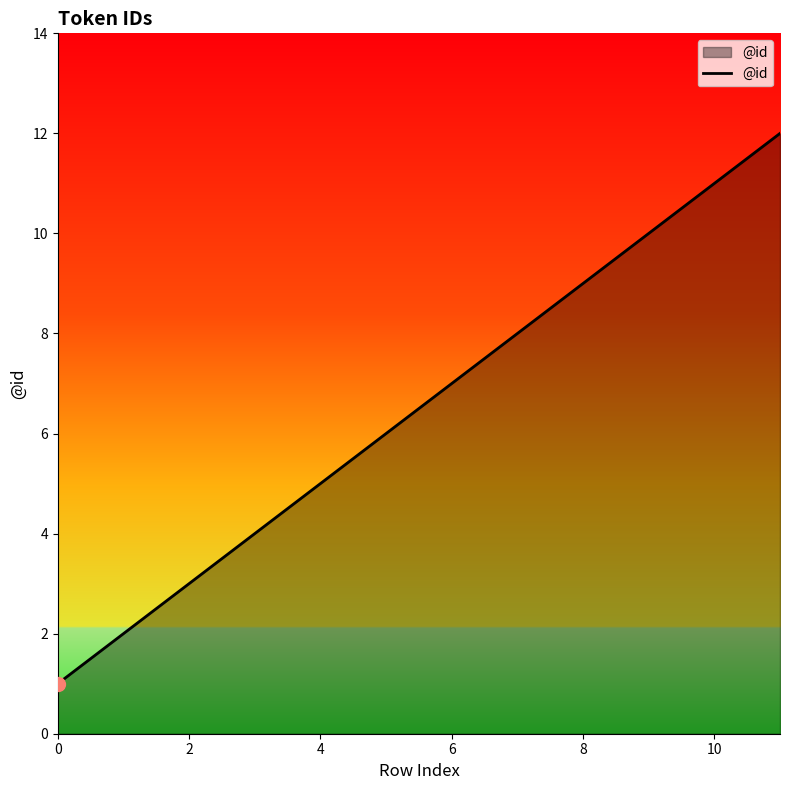

What is the greatest value displayed?

12